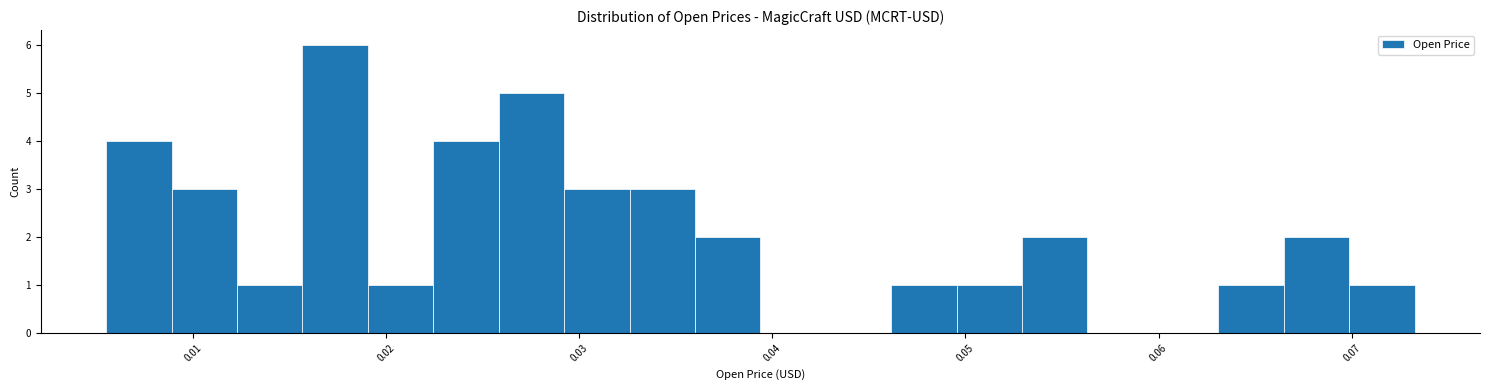

Around what value on the x-axis is the tallest bar? Give the approximate position of its centre, as read against the axis.

0.017